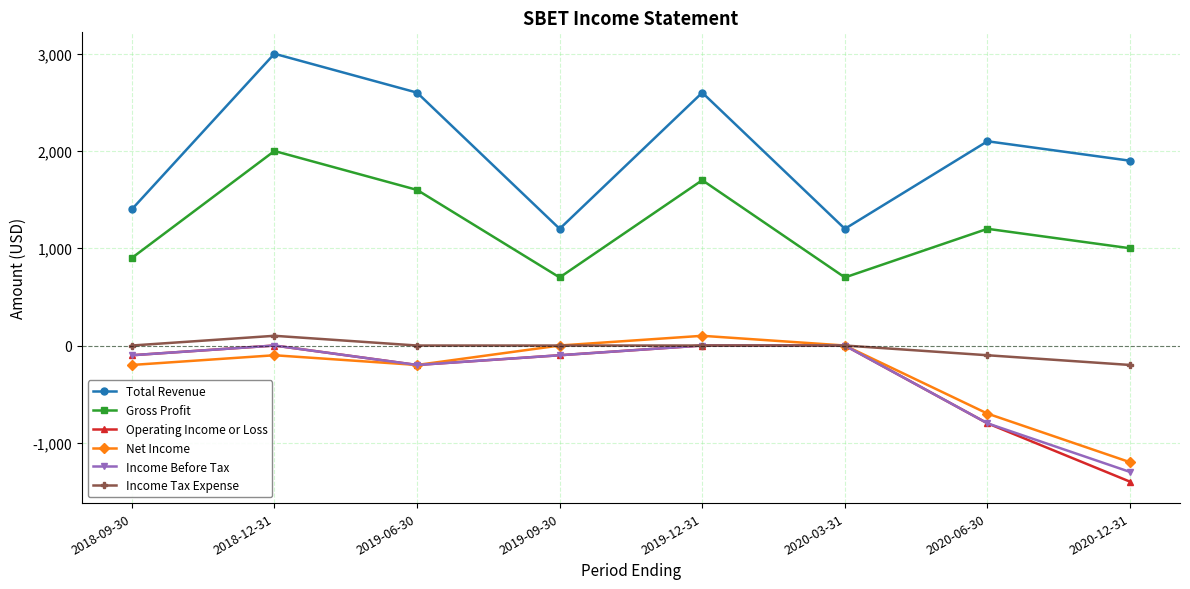

What is the highest value of the Total Revenue series?

3000